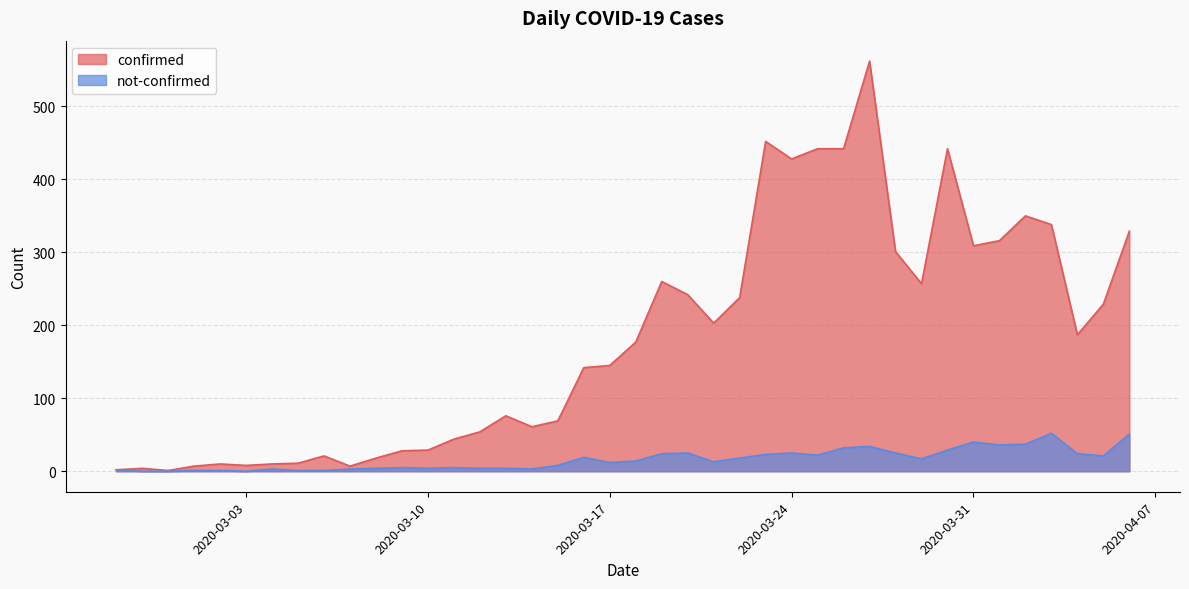

At how many categories does at least one series exceed 193?

18